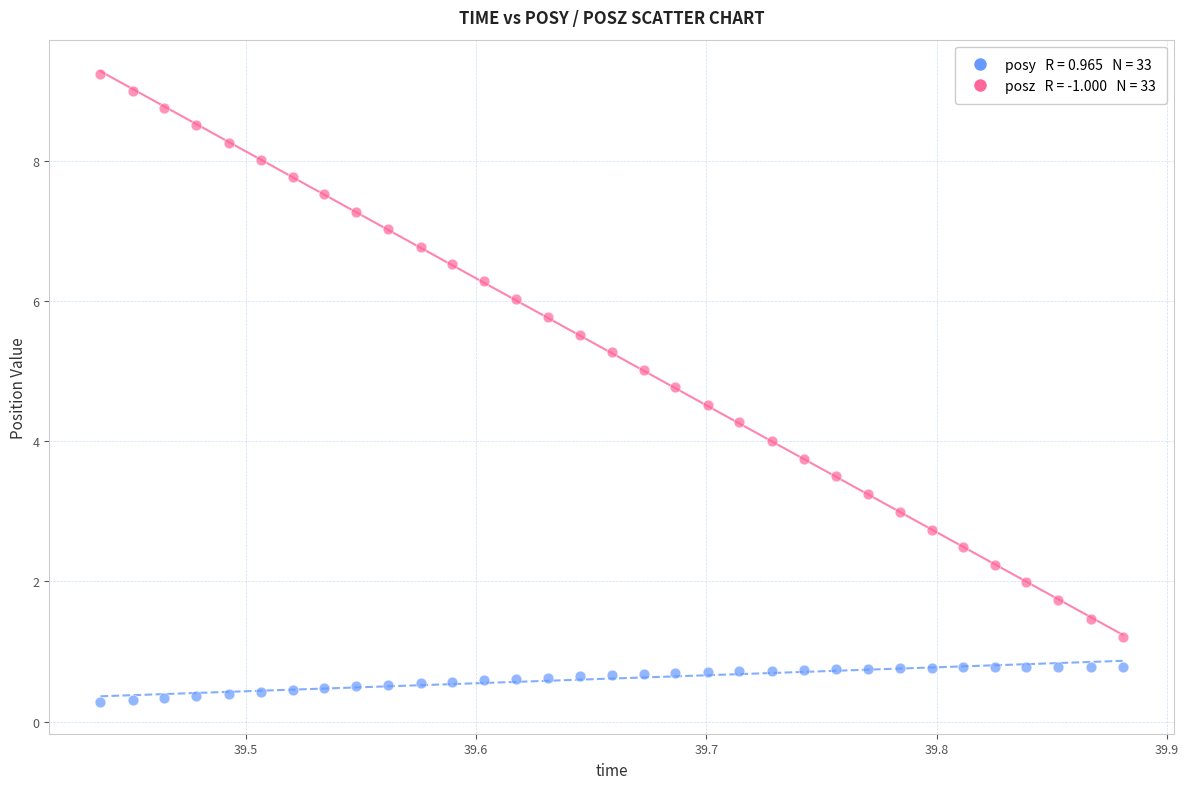

Across all data points, what is the range of Y values (max minus min)?

9.0